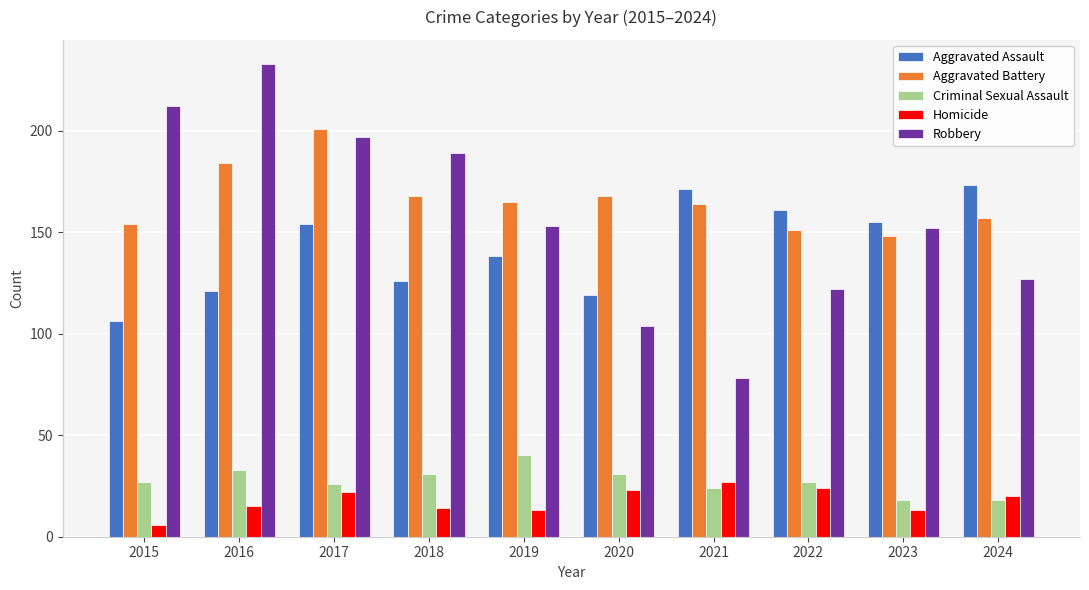

Which series has the widest spread of values?

Robbery